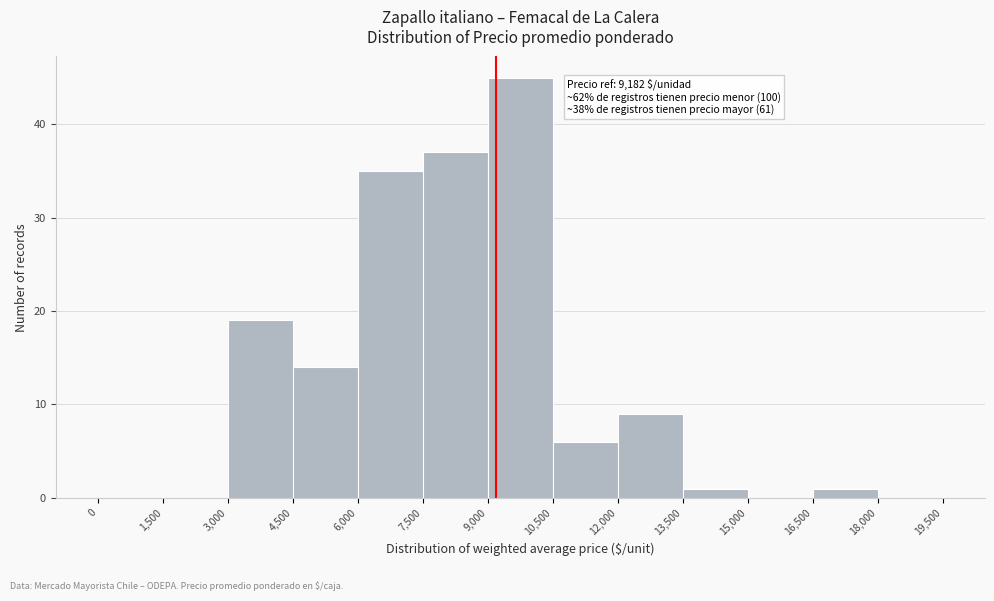

Over which range of the x-axis is the bar tallest?

9,000 to 10,500